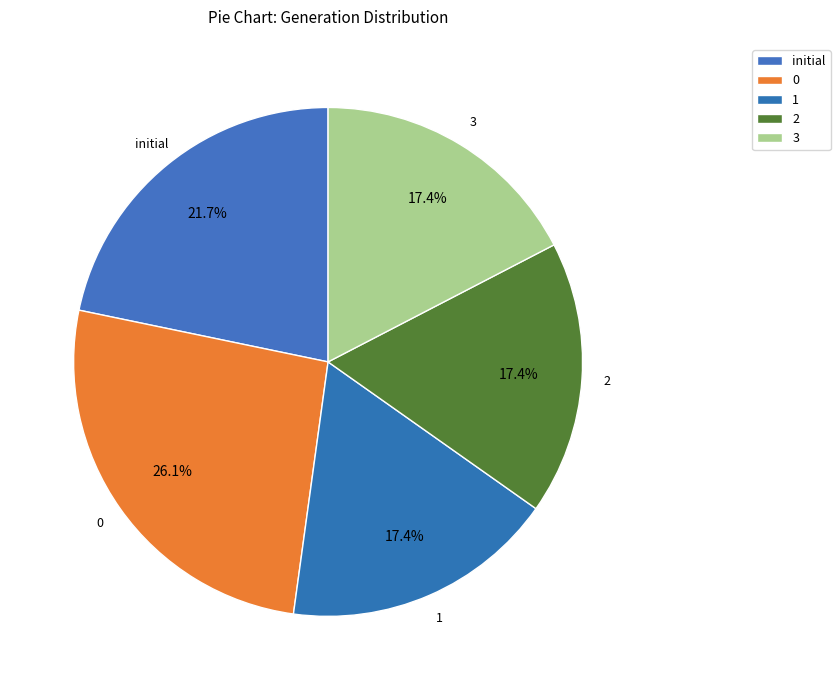

What is the ratio of the value at initial to the value at 2?

1.2